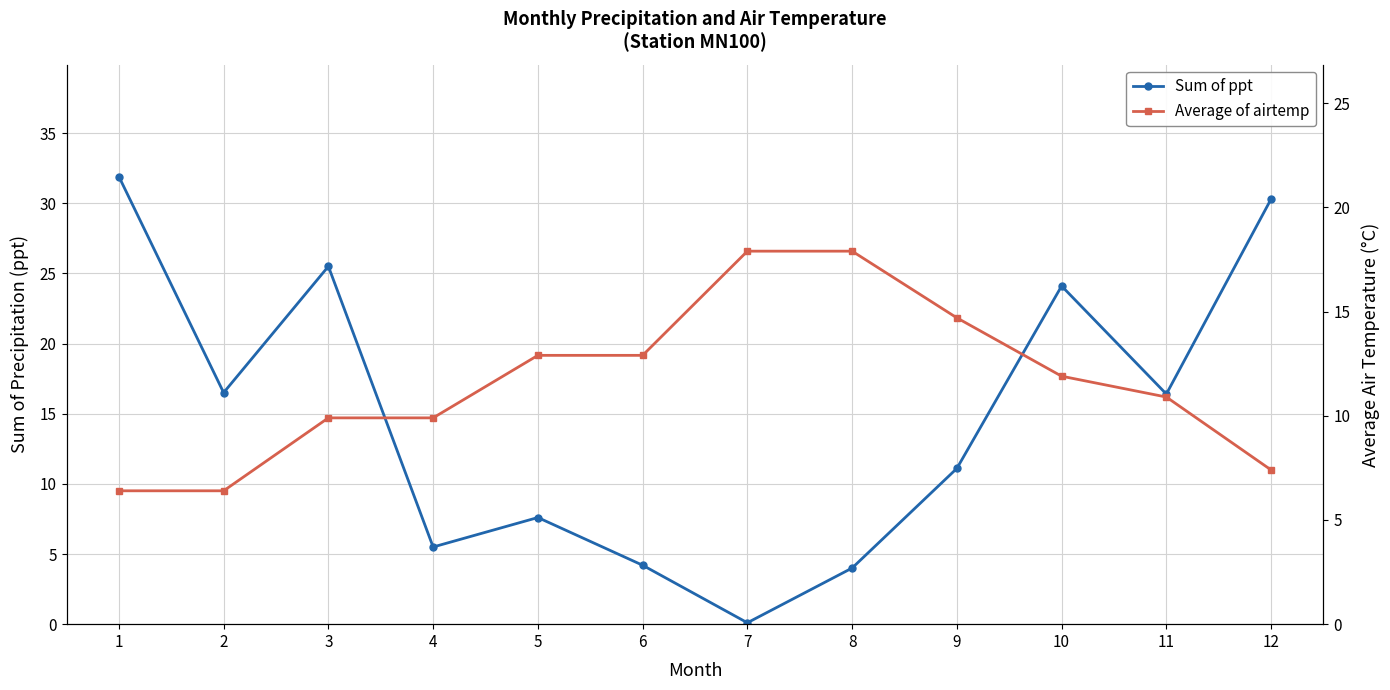

What is the total value across all series at 10?

36.0